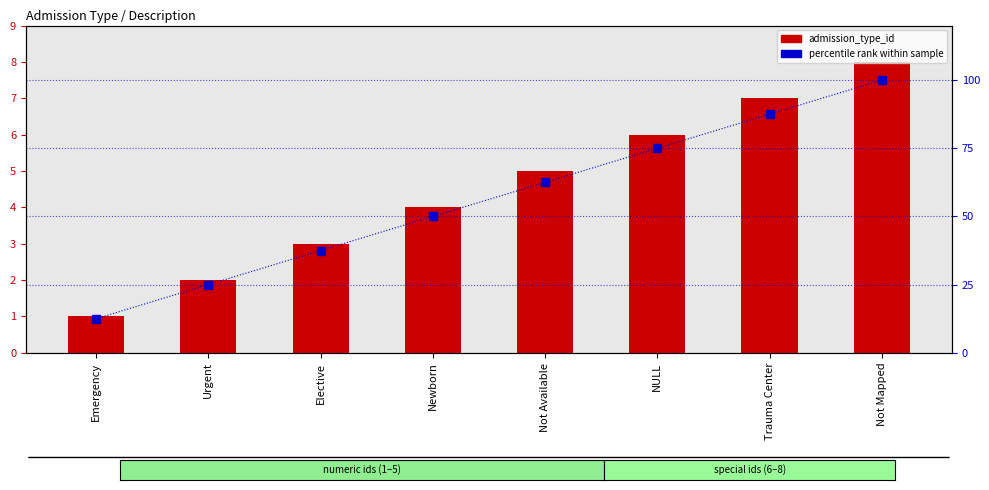

What is the sum of all percentile rank within sample values?

450.0